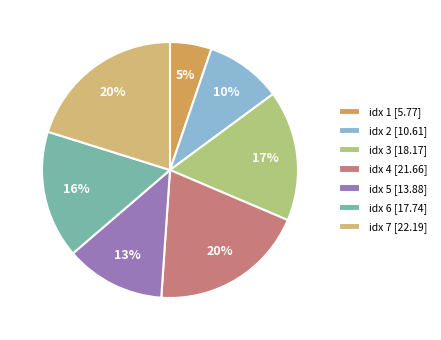

Which slice is the largest?

7